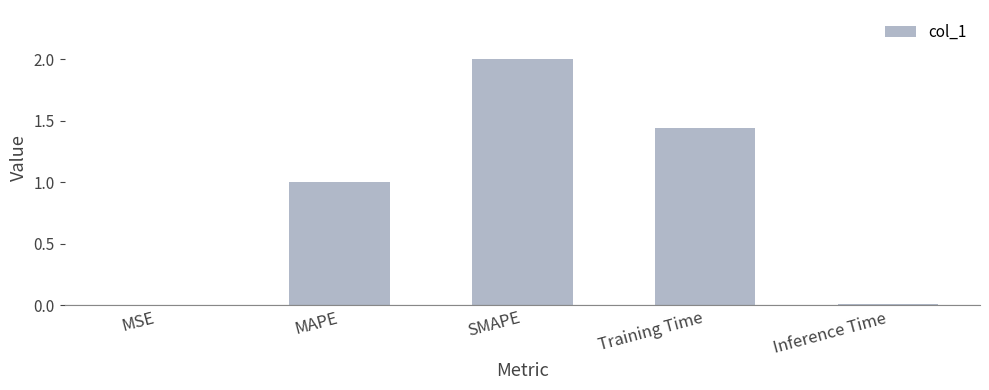

The chart shows a value of 1.0 at MAPE. True or false?

True